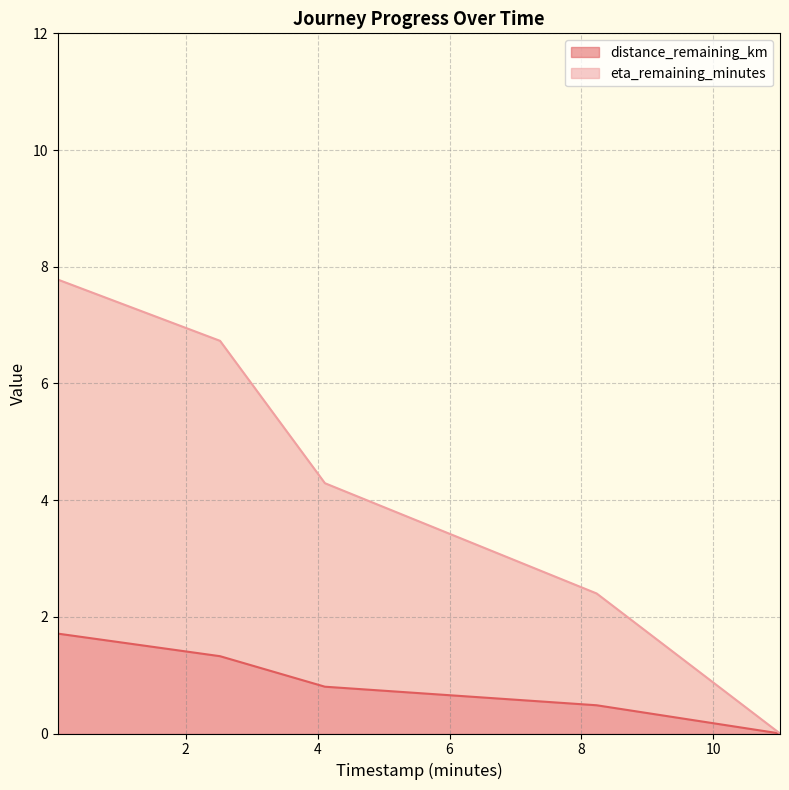

Reading left to right, list all the values displayed in this chart.

distance_remaining_km: 1.7	1.3	0.8	0.5	0.0
eta_remaining_minutes: 7.8	6.7	4.3	2.4	0.0